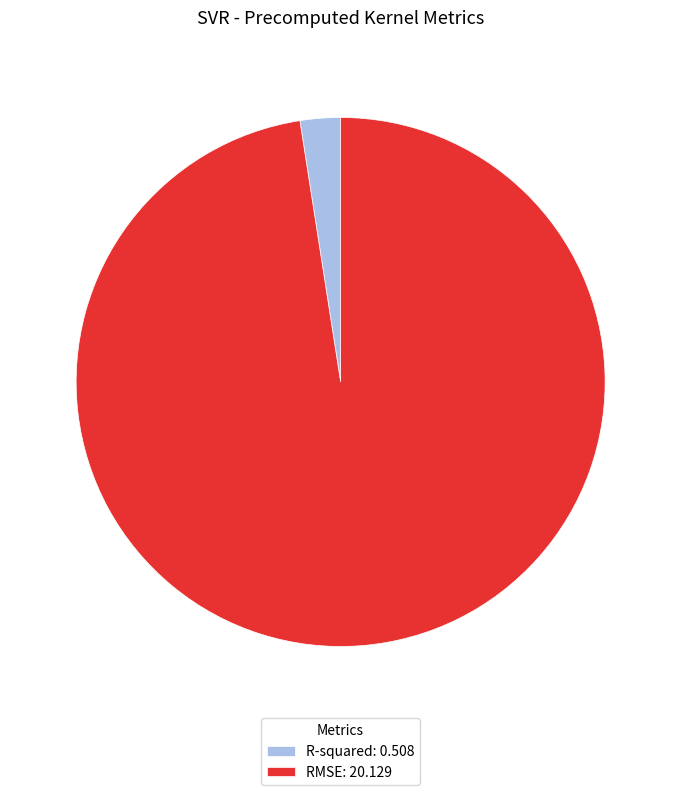

Which category accounts for the majority?

RMSE